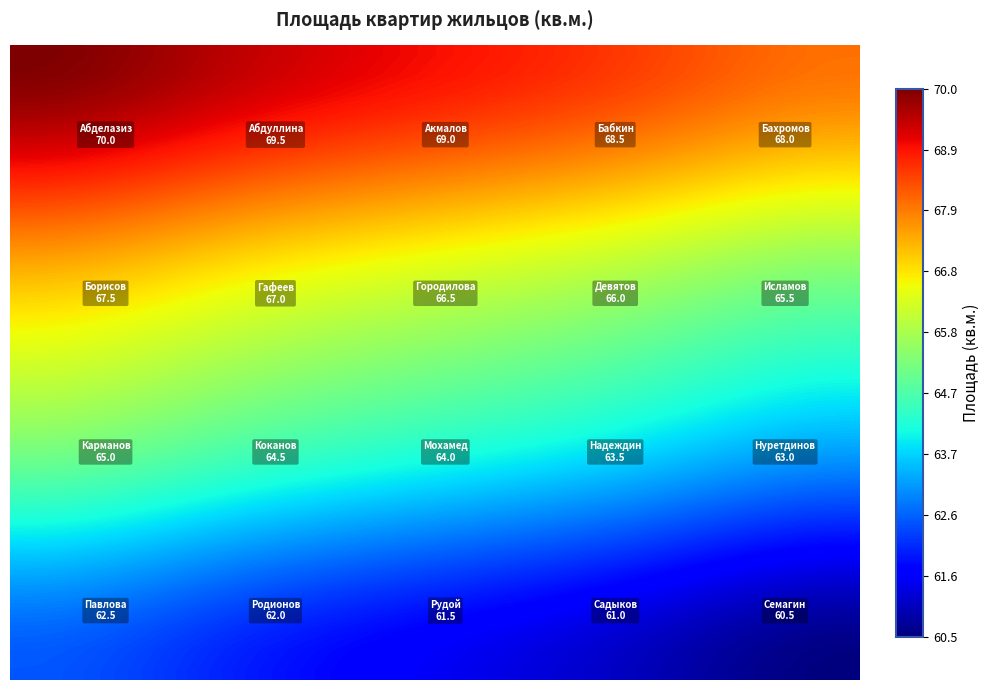

At how many categories does at least one series exceed 63?

40